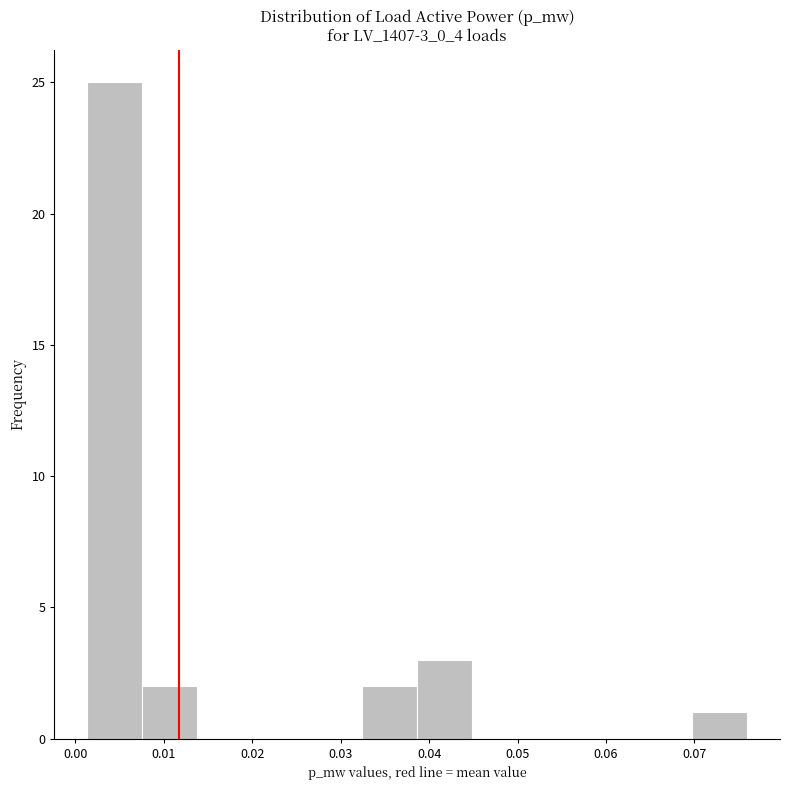

Reading left to right, transcribe this chart: for each bar, give the range it covers on the x-axis and its height. Neither the bar edges nor the heights are printed on the chart, so give them approximately, as read against the axes.

0.001 to 0.008: 25
0.008 to 0.014: 2
0.014 to 0.020: 0
0.020 to 0.026: 0
0.026 to 0.032: 0
0.032 to 0.039: 2
0.039 to 0.045: 3
0.045 to 0.051: 0
0.051 to 0.057: 0
0.057 to 0.064: 0
0.064 to 0.070: 0
0.070 to 0.076: 1